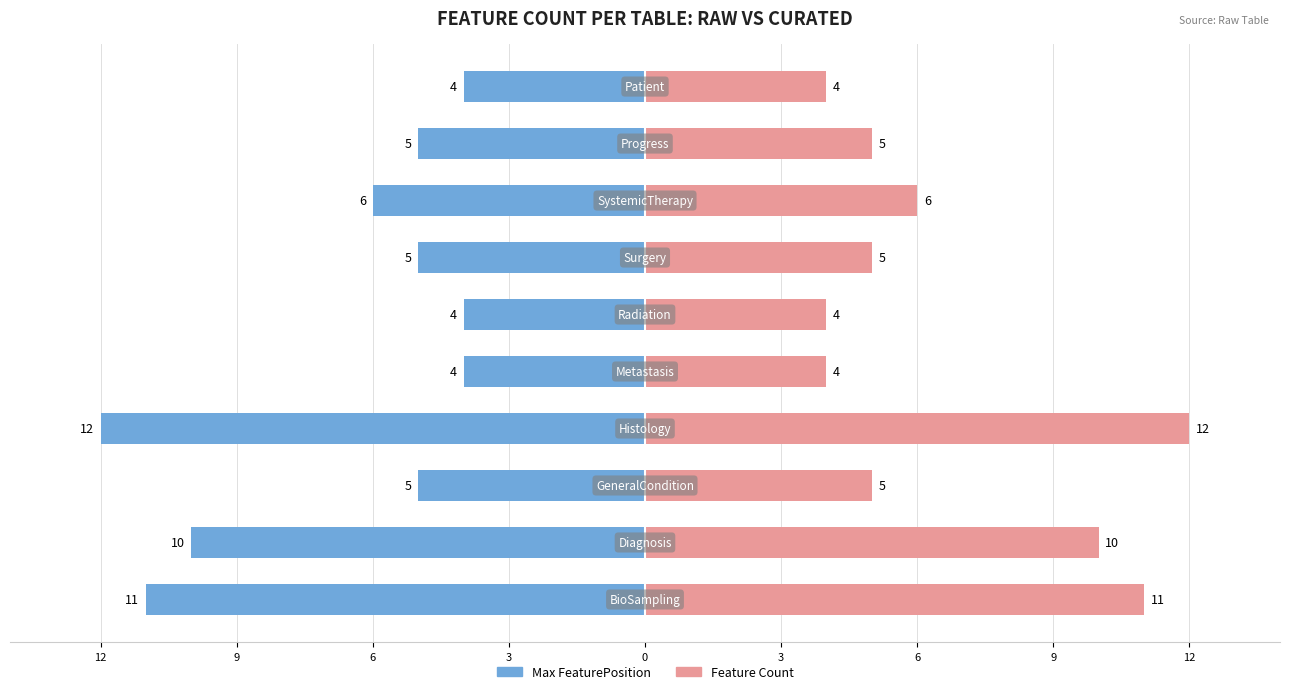

What is the value of the Feature Count bar at the 4th from the left?

12